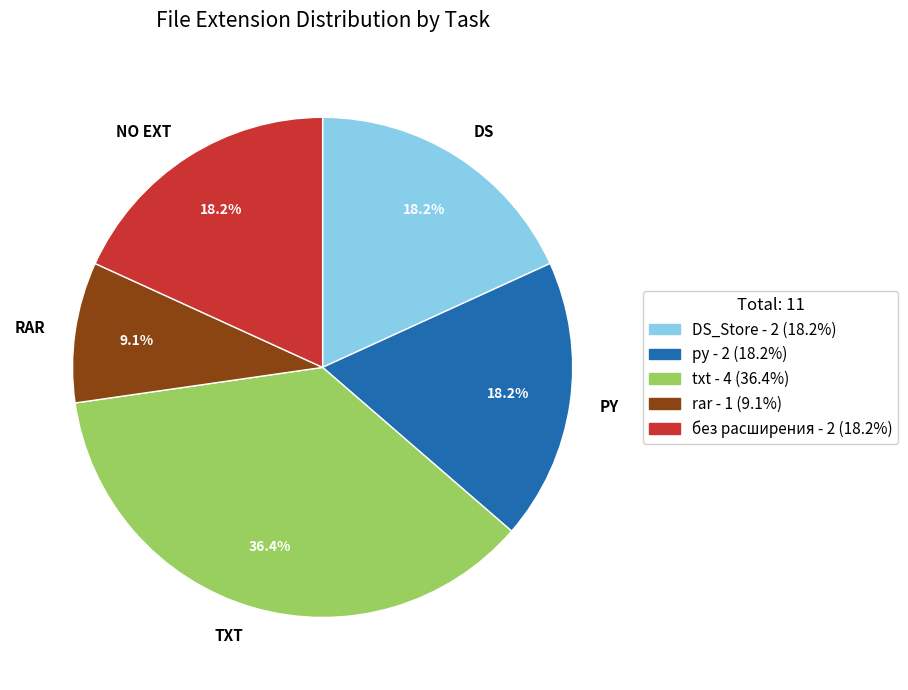

Which category has the biggest portion of the pie?

TXT